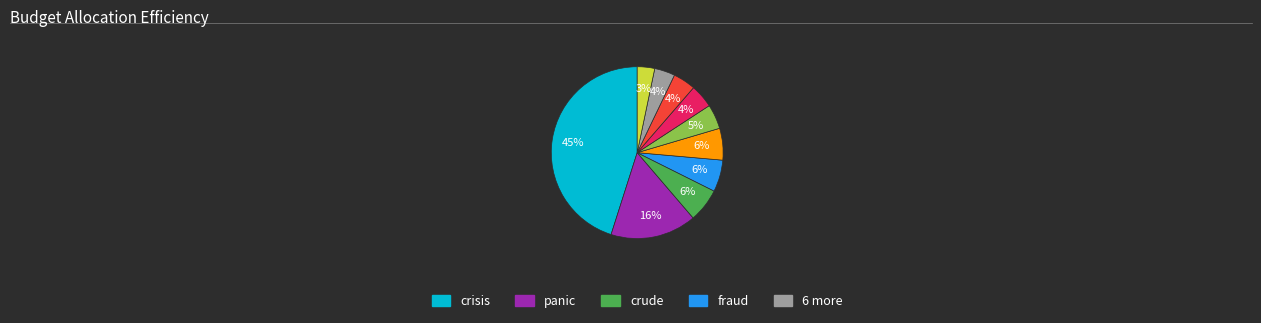

How many segments does this pie chart have?

10